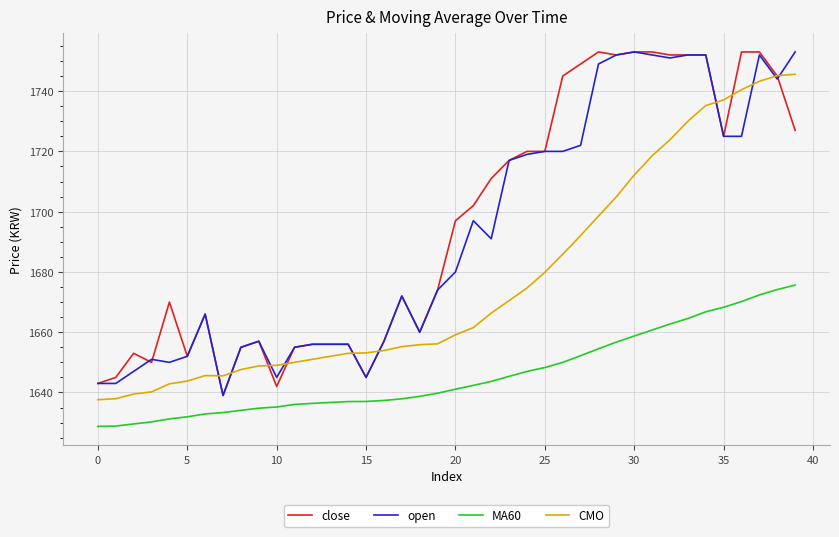

True or false: close and MA60 cross at least once.

False